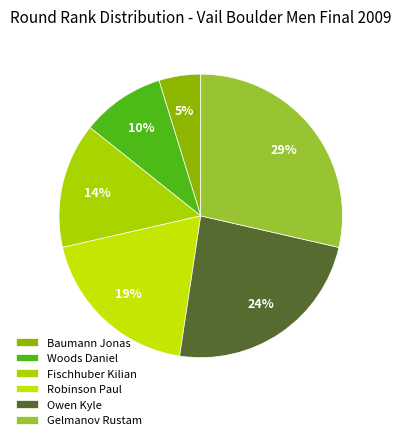

To the nearest percent, what portion does Woods Daniel represent?

10%